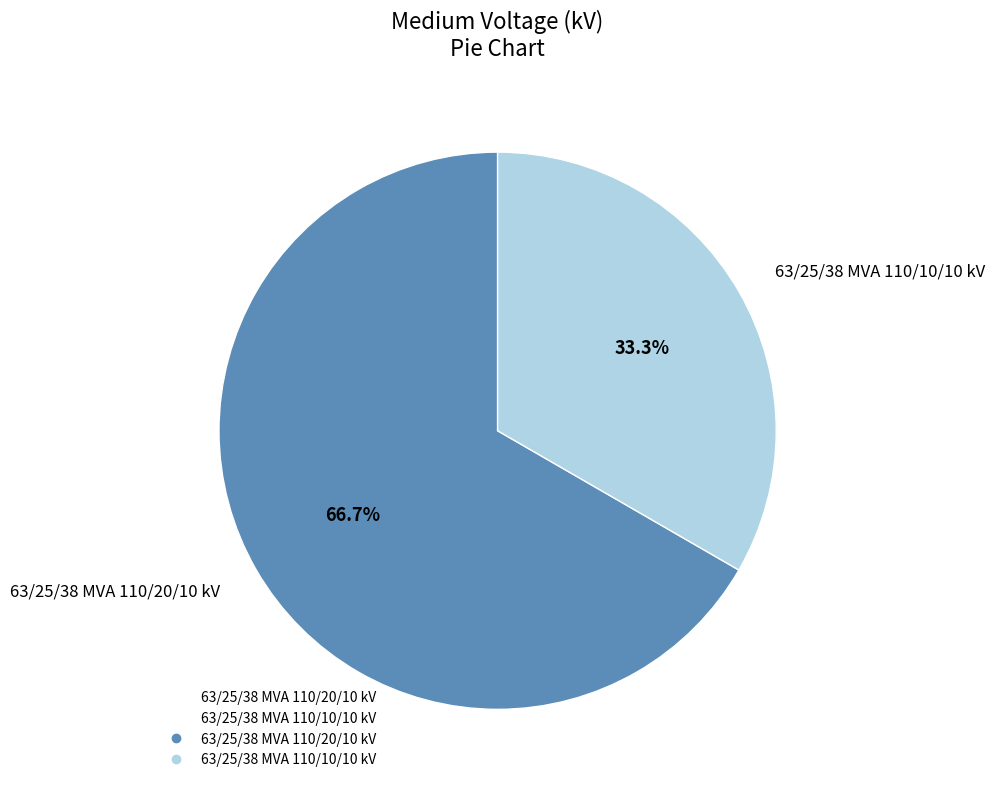

To the nearest percent, what is the difference between the largest and smallest slice percentages?

33%